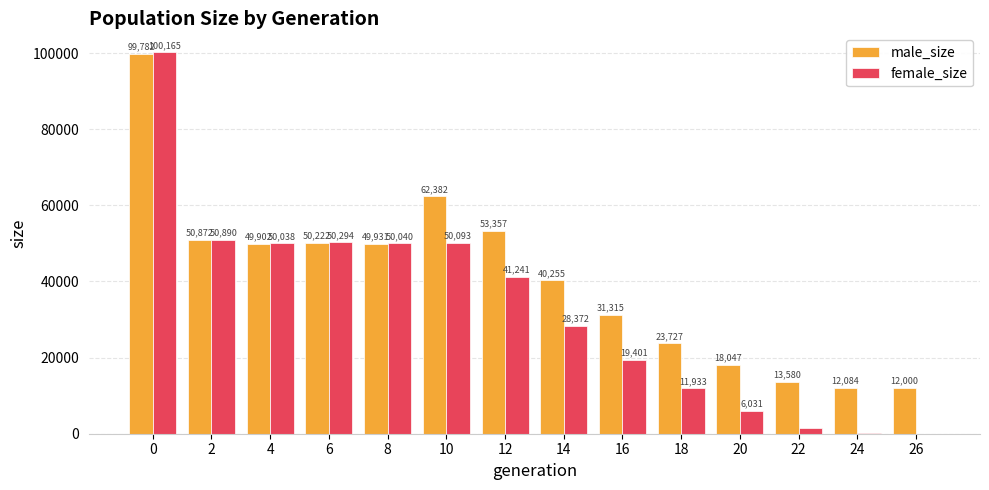

True or false: female_size has a value of 11220 at 16.

False